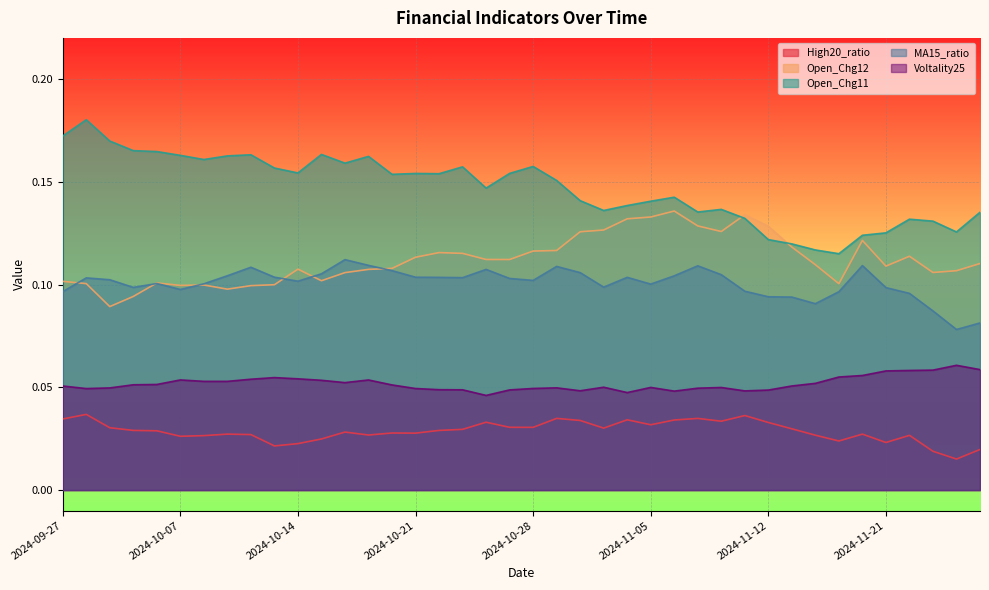

Rank the series at 2024-11-19 from highest to lowest value.

Open_Chg11, Open_Chg12, MA15_ratio, Voltality25, High20_ratio